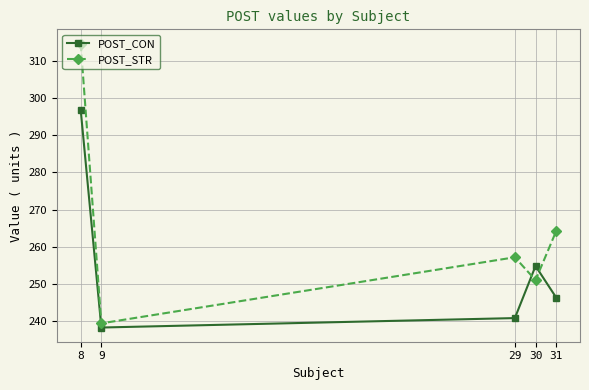

What is the maximum value shown in the chart?

314.7